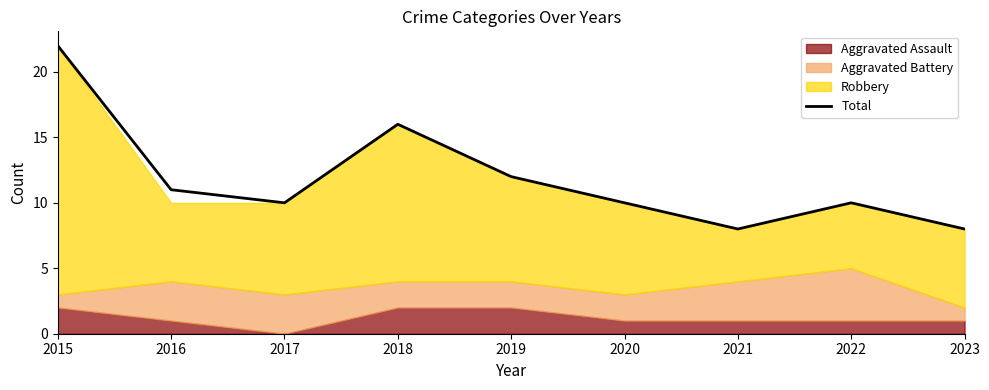

Which category has the highest value in the Total series?

2015